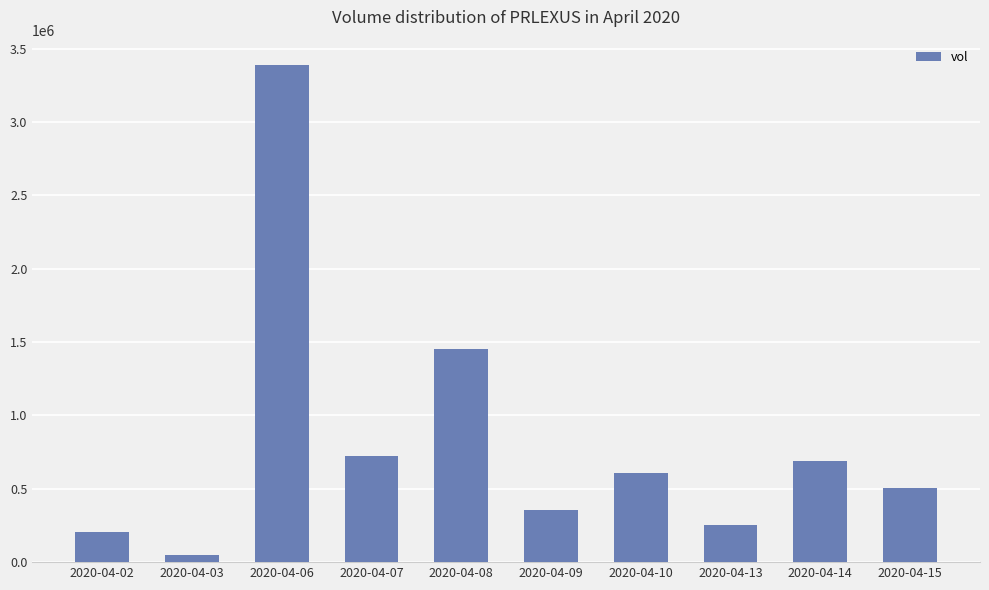

What is the ratio of the value at 2020-04-10 to the value at 2020-04-15?

1.2